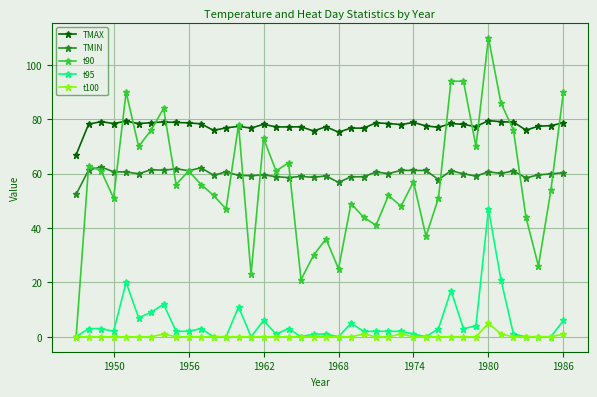

What is the maximum value for t100?

5.0